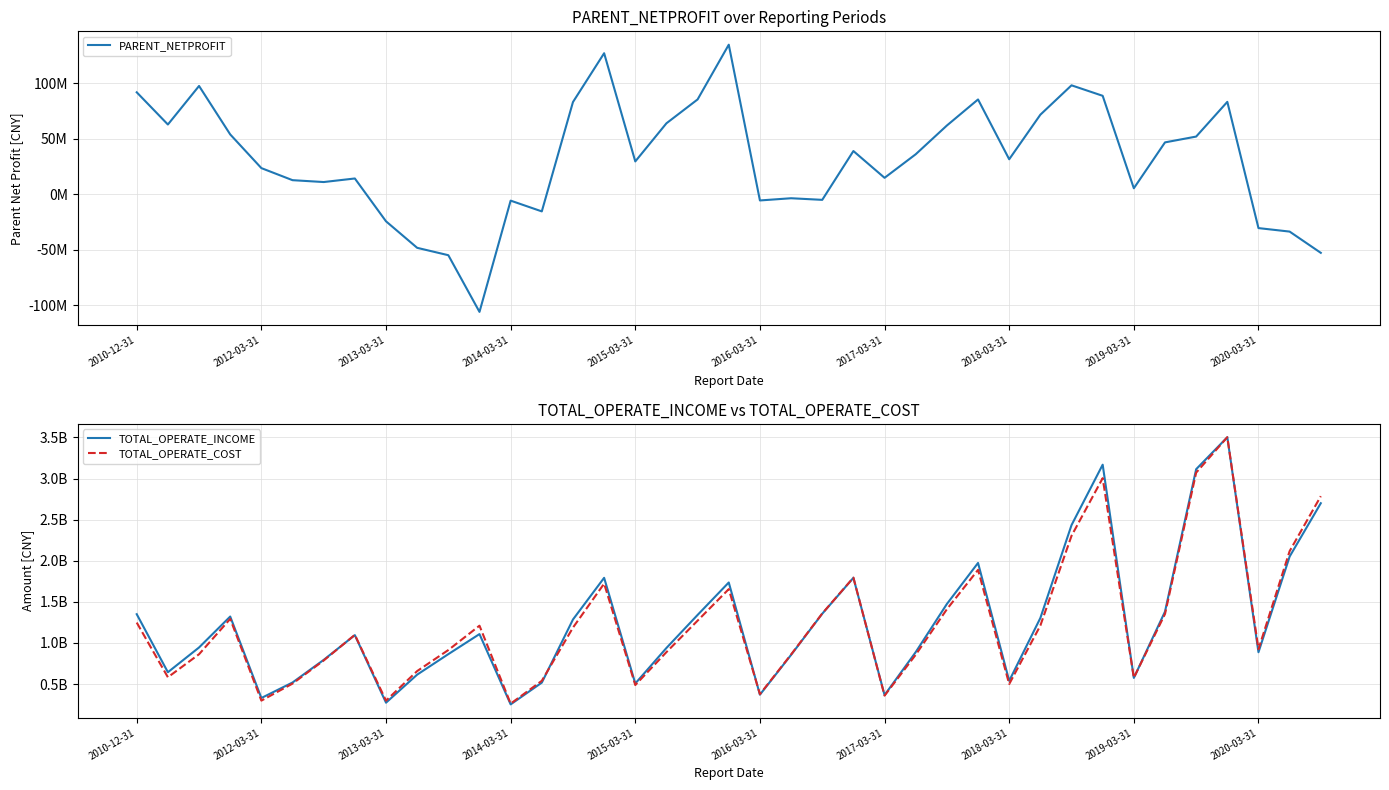

Reading left to right, extract all data points from this chart.

PARENT_NETPROFIT: 91629864.4	62627490.8	97342612.8	53708202.3	23357670.8	12492922.7	10812229.5	14018912.5	-24553929.4	-48432101.1	-55076109.3	-106125900.6	-5930372.4	-15622315.1	82859892.5	126823878.7	29377398.7	63724436.4	85216364.3	134509172.3	-5767594.0	-3776816.5	-5226542.9	38738133.8	14615644.8	35842994.4	61722079.3	85188855.9	31325500.1	71458500.9	97918893.2	88476007.5	5201887.0	46528941.2	51766438.5	83029249.6	-30662718.6	-33810970.8	-52948702.4
TOTAL_OPERATE_INCOME: 1349749386.2	643963264.1	945112193.9	1321388892.8	330482767.0	518955697.7	793992120.1	1095181247.4	273335234.0	614654809.0	863982937.7	1107746742.7	252740796.1	517354459.7	1285232581.7	1792229603.0	506812510.0	939118175.4	1340870394.0	1735404707.0	370771026.8	854837277.1	1355444380.5	1792118993.0	365836542.5	888898511.9	1473996436.6	1973288908.5	538923550.0	1303462897.2	2433110966.7	3168174565.1	574791509.9	1381191271.6	3113413040.9	3501991589.0	887022837.5	2051144764.0	2699562718.7
TOTAL_OPERATE_COST: 1247889805.3	582805534.6	862792474.6	1292847753.8	298487070.5	505484001.6	786554133.5	1098506283.7	298367843.4	658023661.1	913754017.8	1210118678.8	261865946.5	539390127.4	1186408559.1	1721545402.5	488074331.1	888569713.7	1271277468.0	1654833817.8	376898314.1	859630870.3	1358386132.3	1794719266.6	359281692.0	856680270.6	1410140833.3	1889154524.2	499978437.4	1211414977.0	2303174795.1	3004362037.3	575931988.2	1352205561.6	3071583947.0	3502590466.0	924121163.4	2116819774.9	2785018215.2